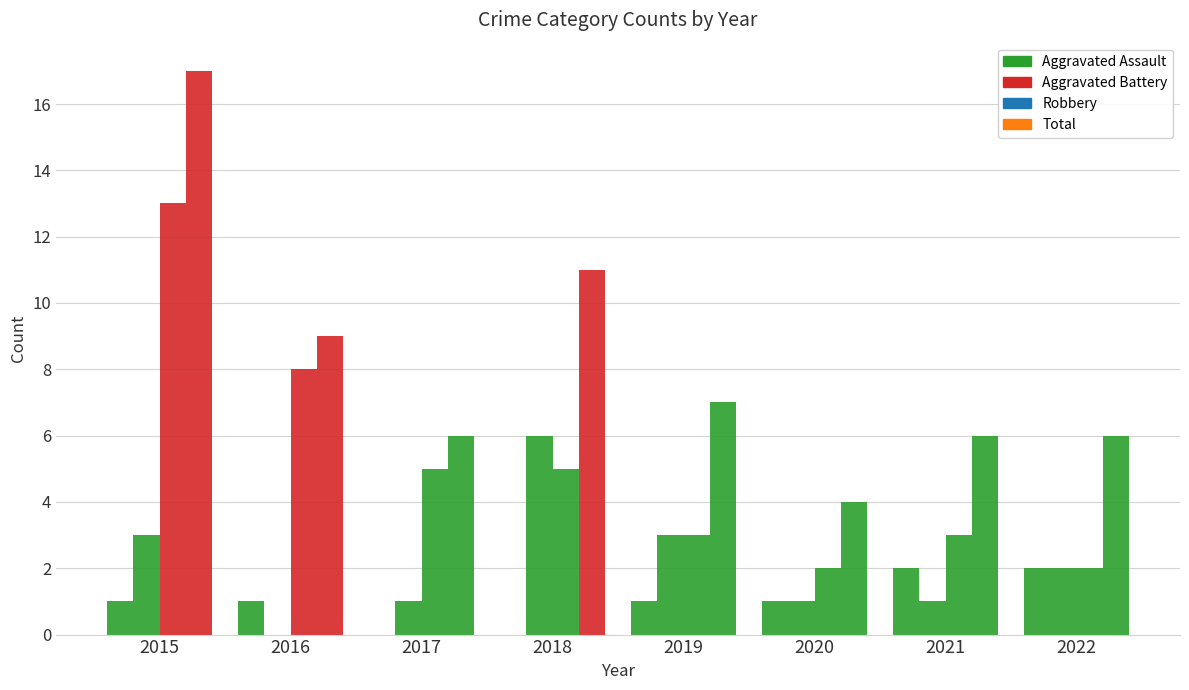

How many distinct data groups are displayed?

4